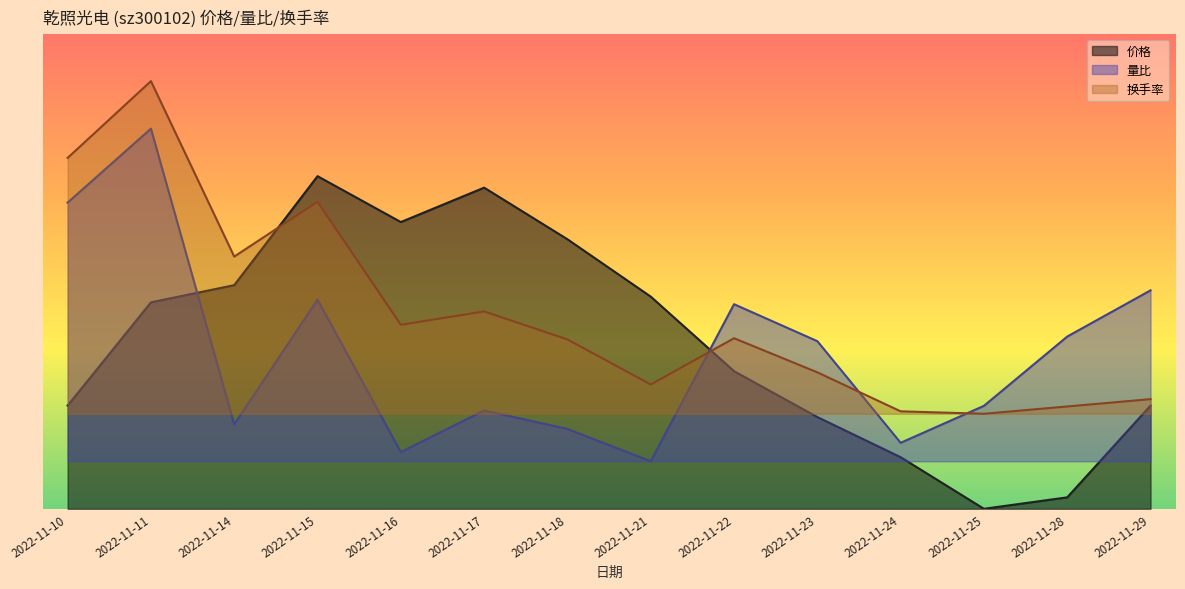

The 量比 series shows 4.4 at 2022-11-15. True or false?

True